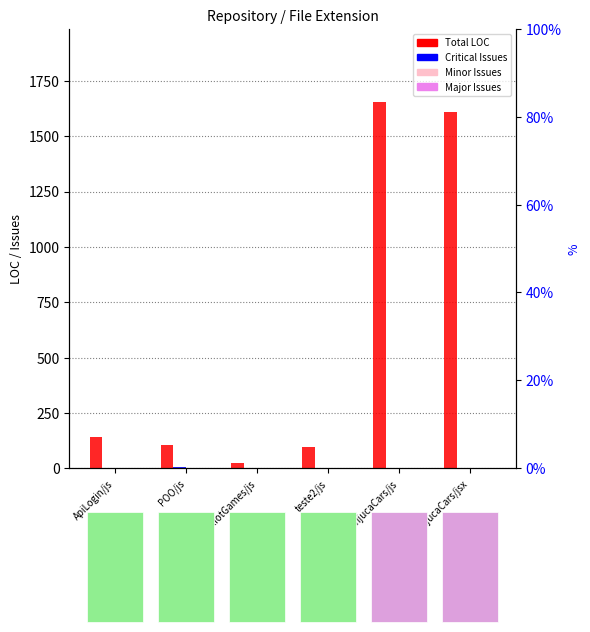

At which category is the sum across all series the highest?

TijucaCars/js